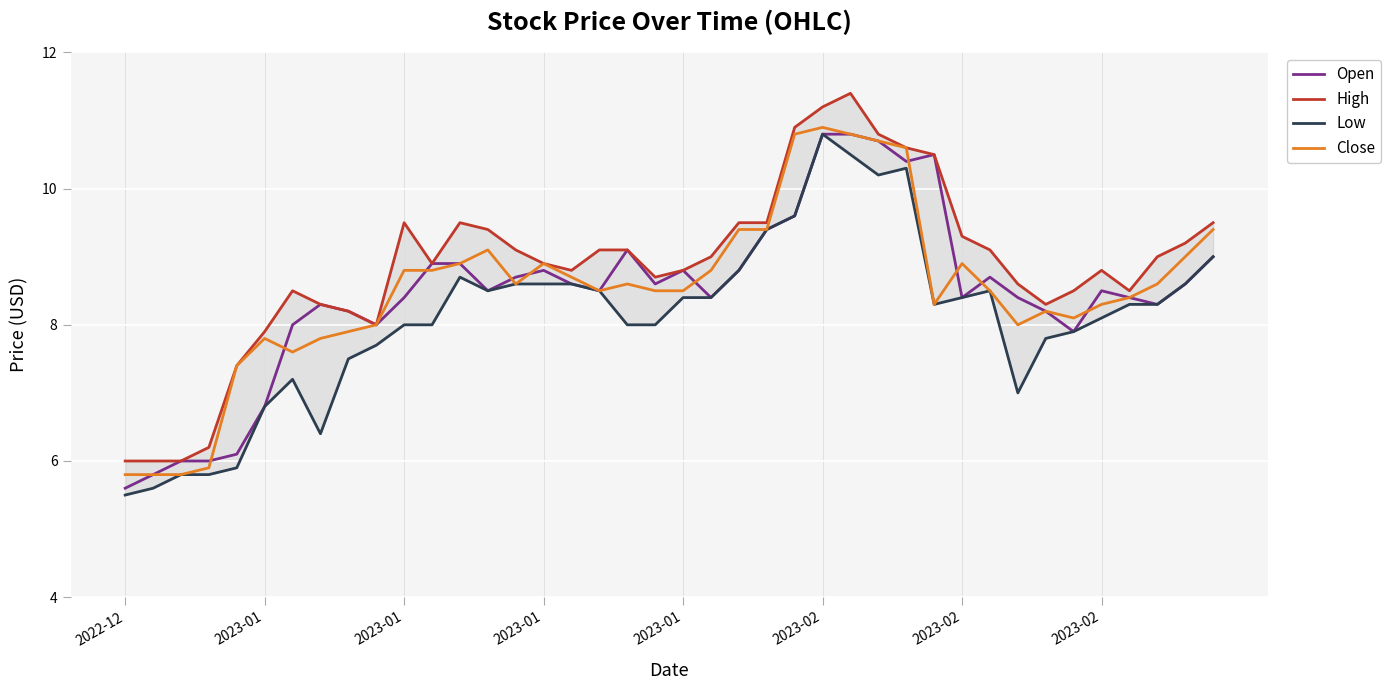

What is the maximum value shown in the chart?

11.4